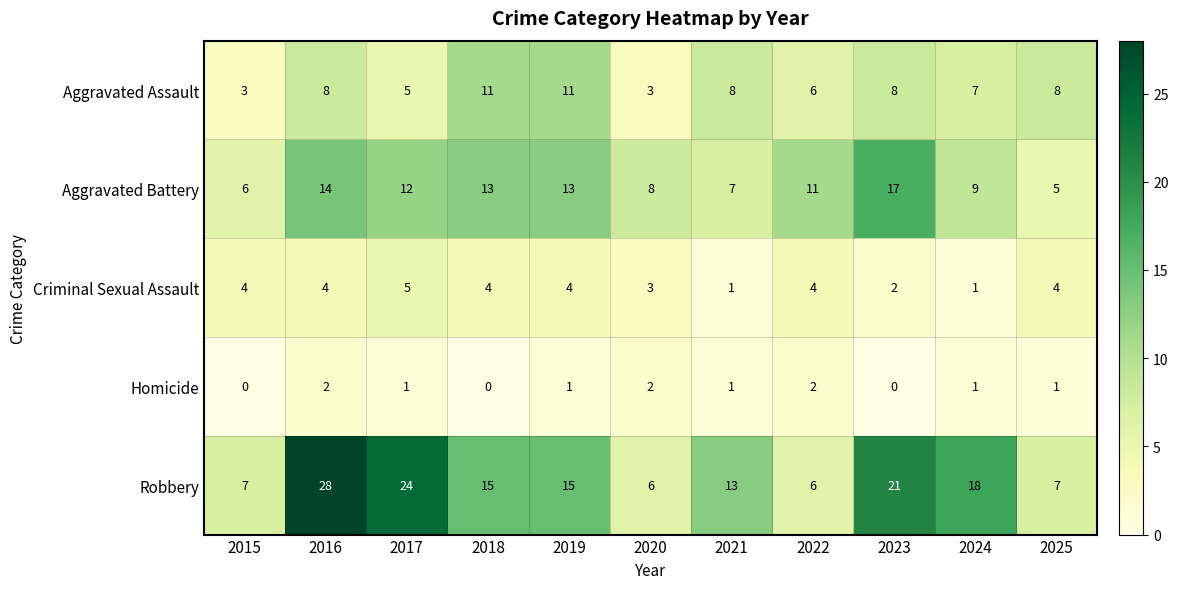

Between 2020 and 2021, which series saw the biggest shift?

Robbery